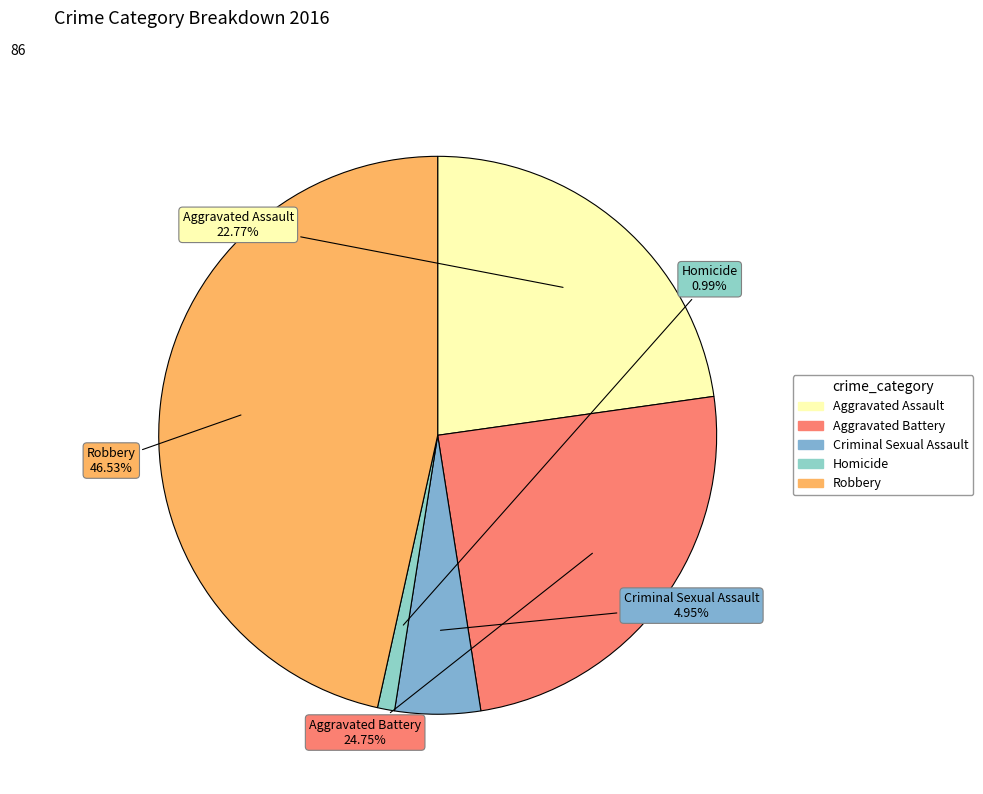

Count the number of slices in the pie.

5